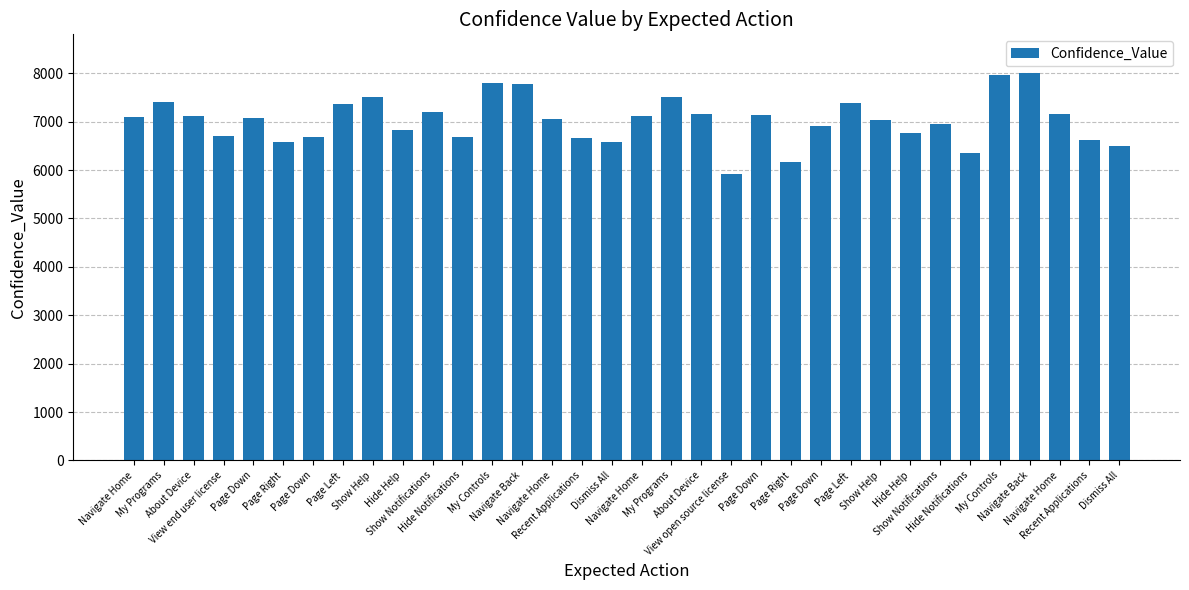

The chart shows a value of 7123 at About Device. True or false?

True